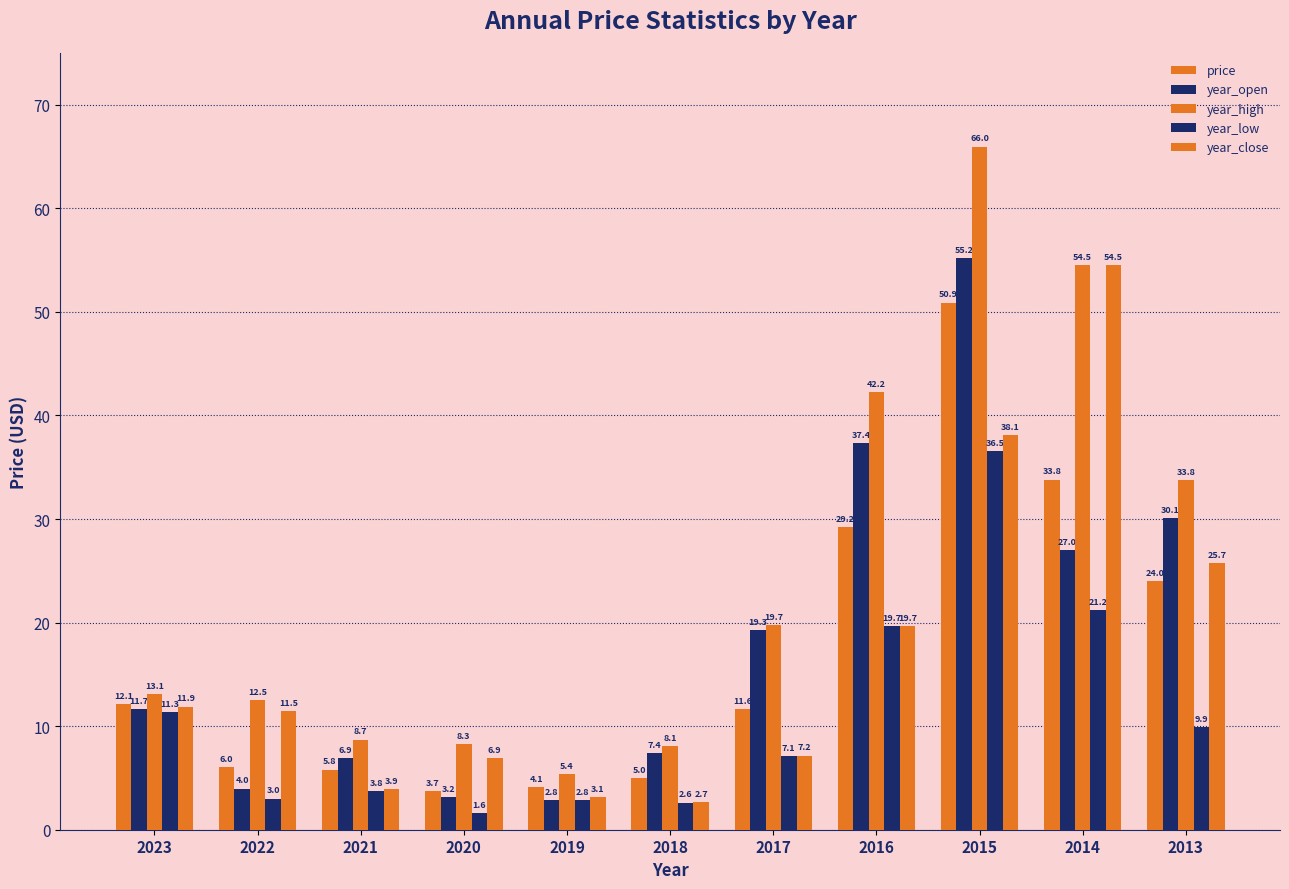

Which category has the highest value across all series?

2015